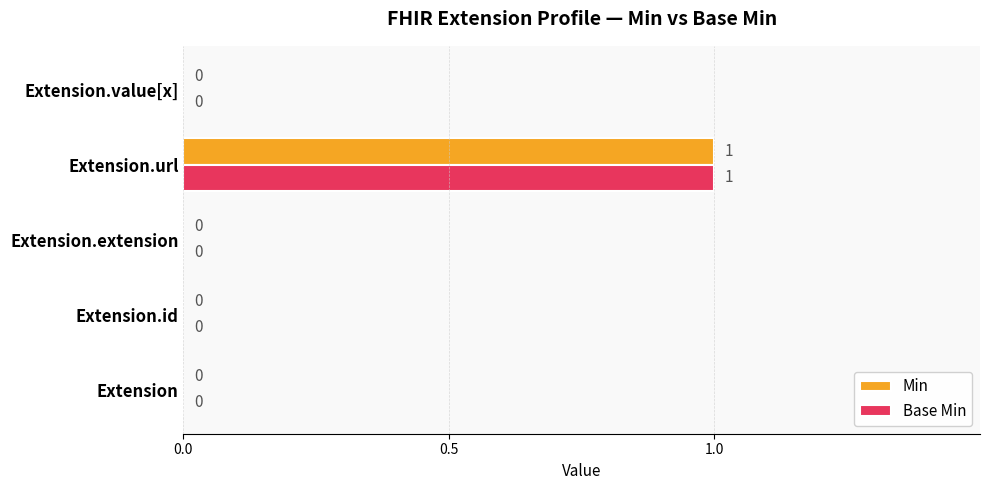

At which category is the sum across all series the highest?

Extension.url